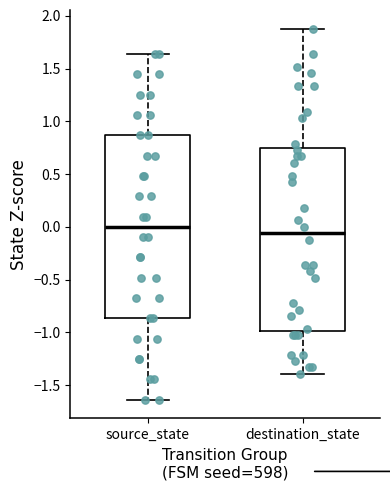

Where is the lower edge of the box for source_state on the y-axis? The values are not printed on the chart, so give them approximately, as read against the axis.

-0.85